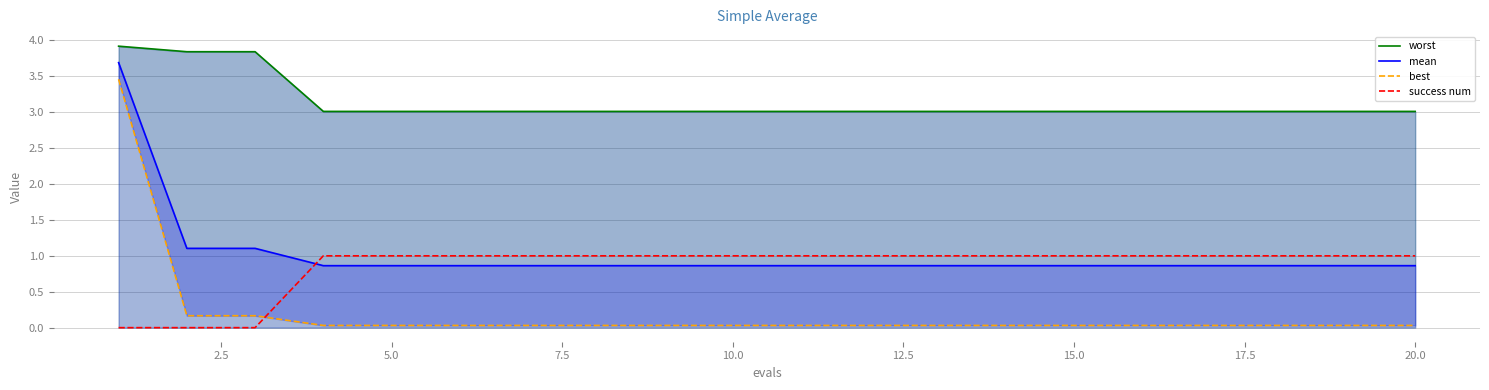

Which series ends up on top after the final intersection of mean and success num?

success num